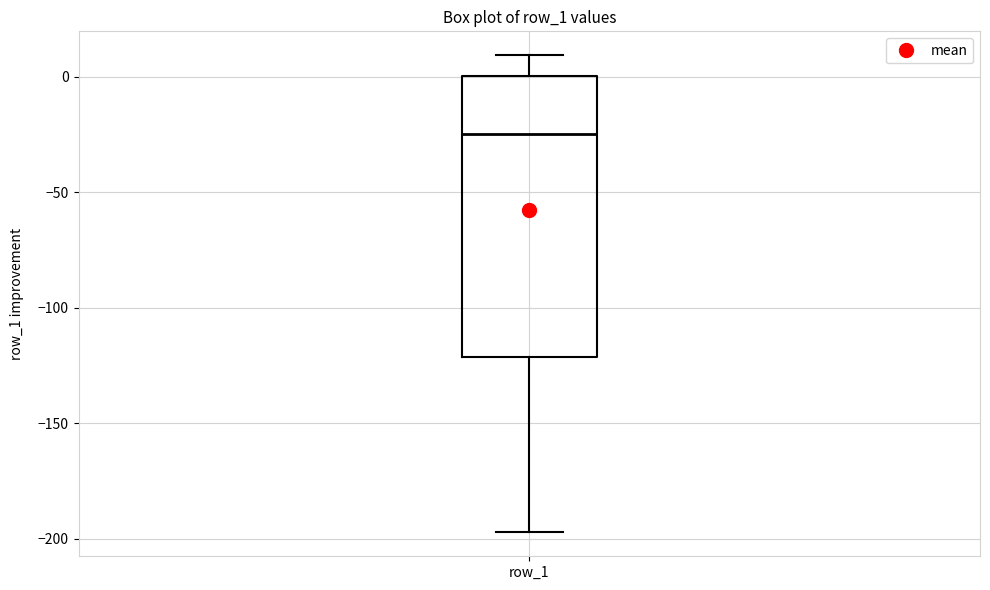

Where does the upper whisker of the box for row_1 end on the y-axis? The values are not printed on the chart, so give them approximately, as read against the axis.

10